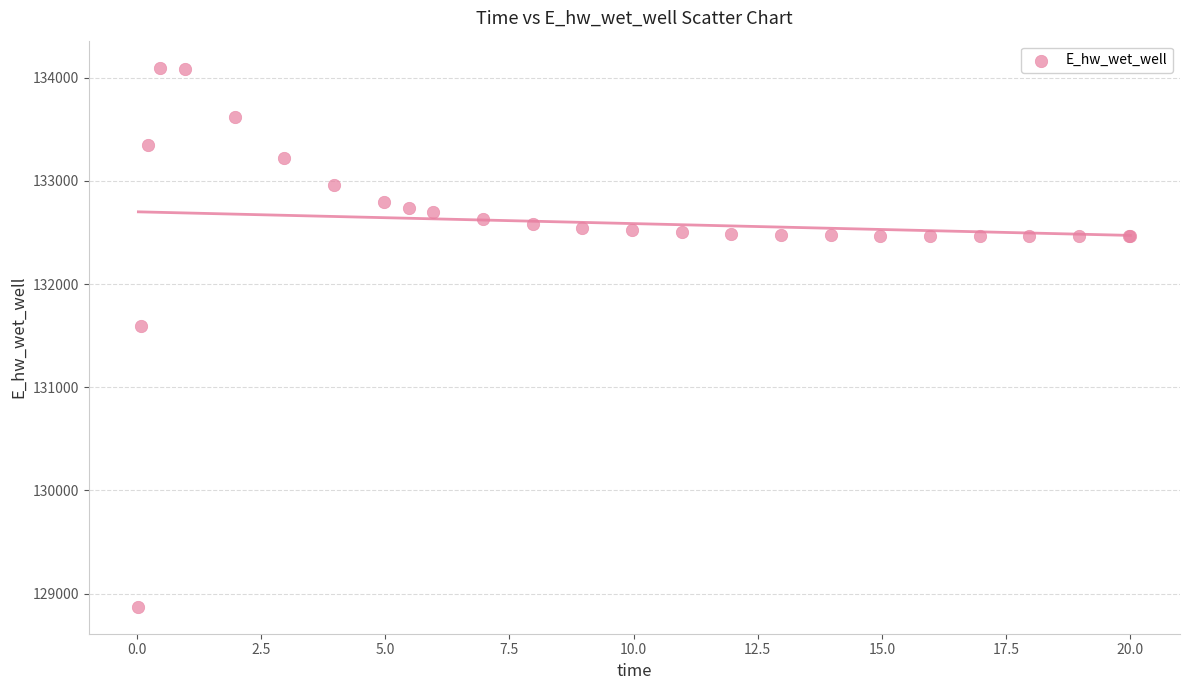

What Y value in the scatter plot is closest to 131484?

131597.1